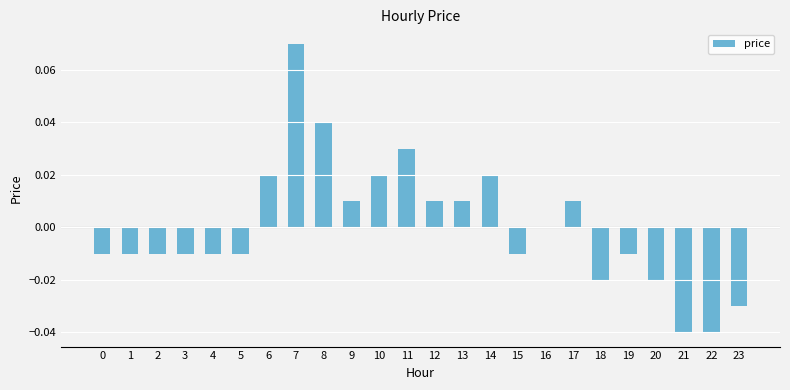

Which has a higher value, 13 or 3?

13